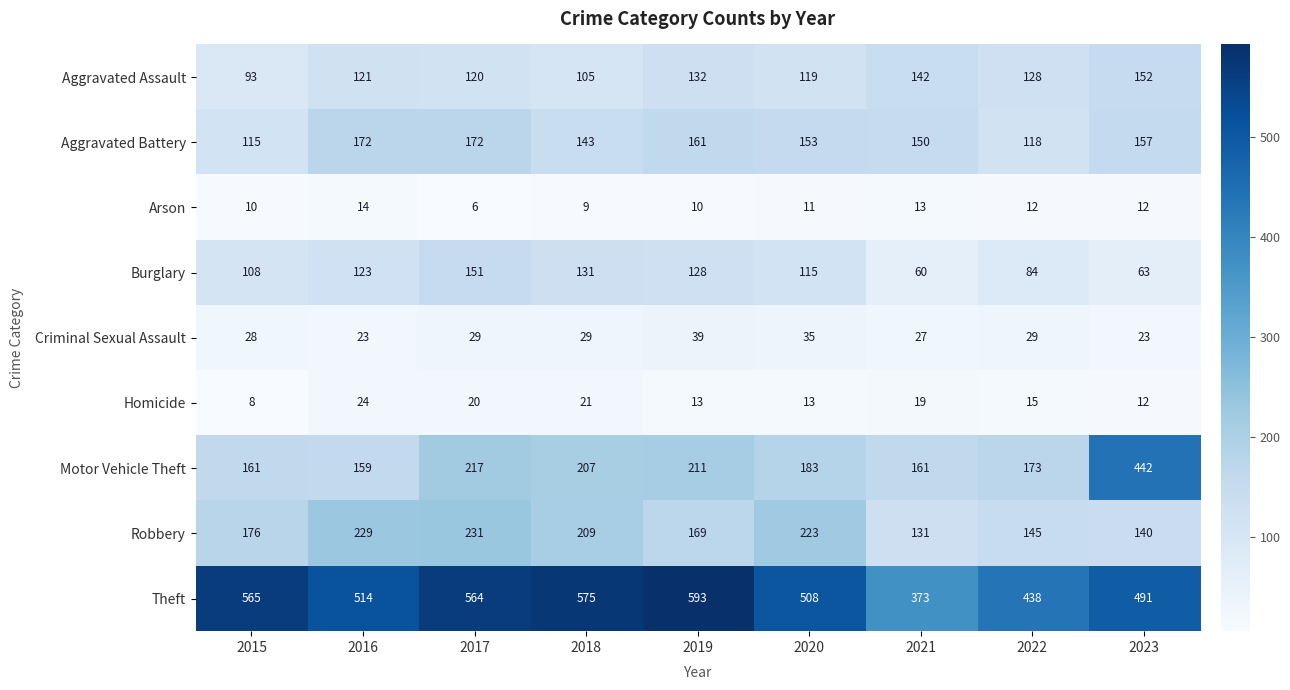

Where does the Aggravated Battery series first go above 153?

2016